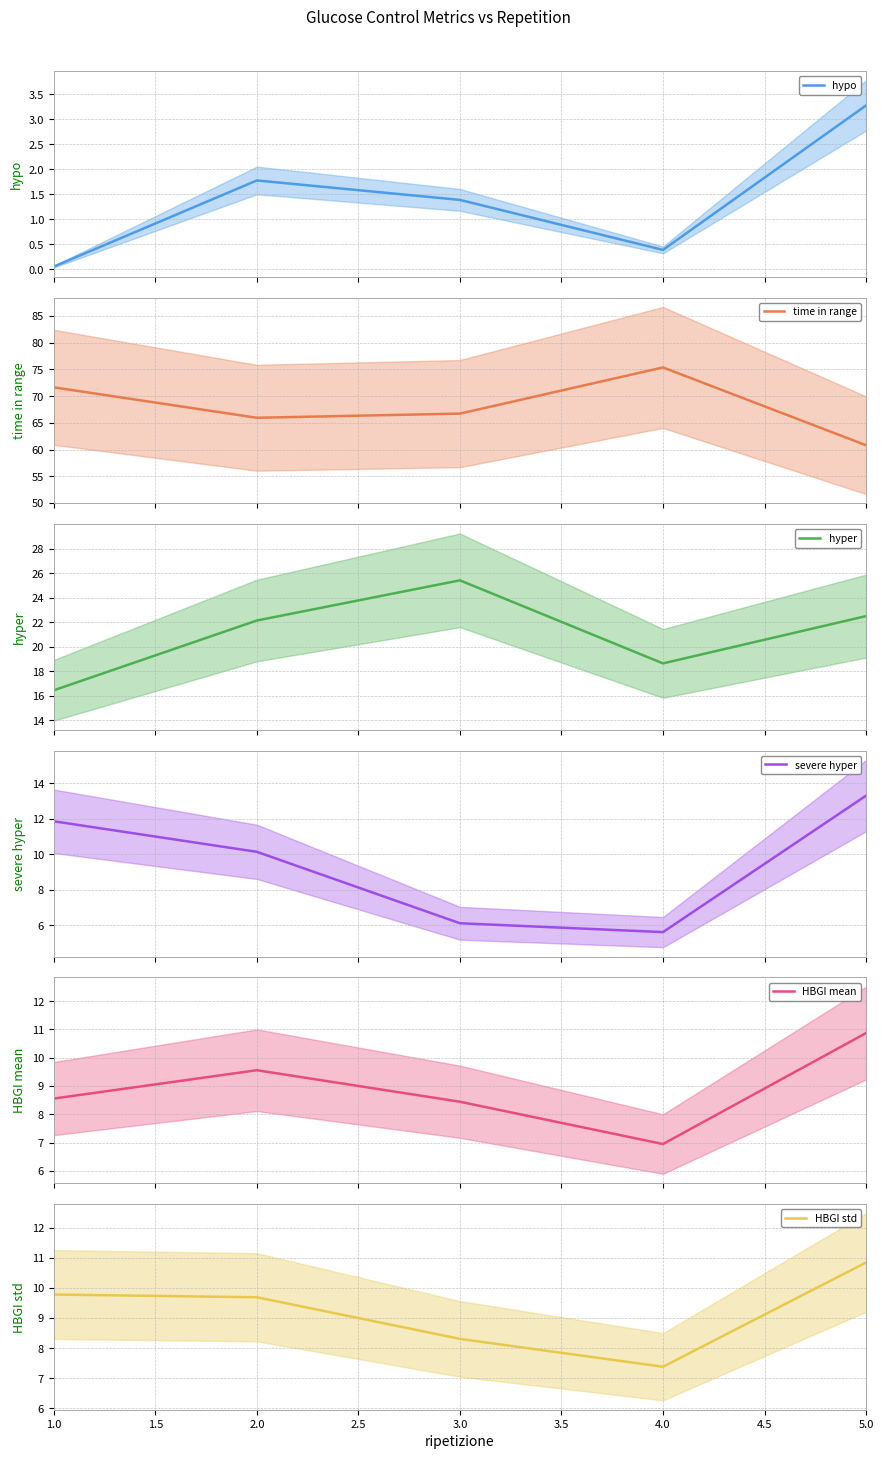

Does the chart have visible grid lines?

Yes